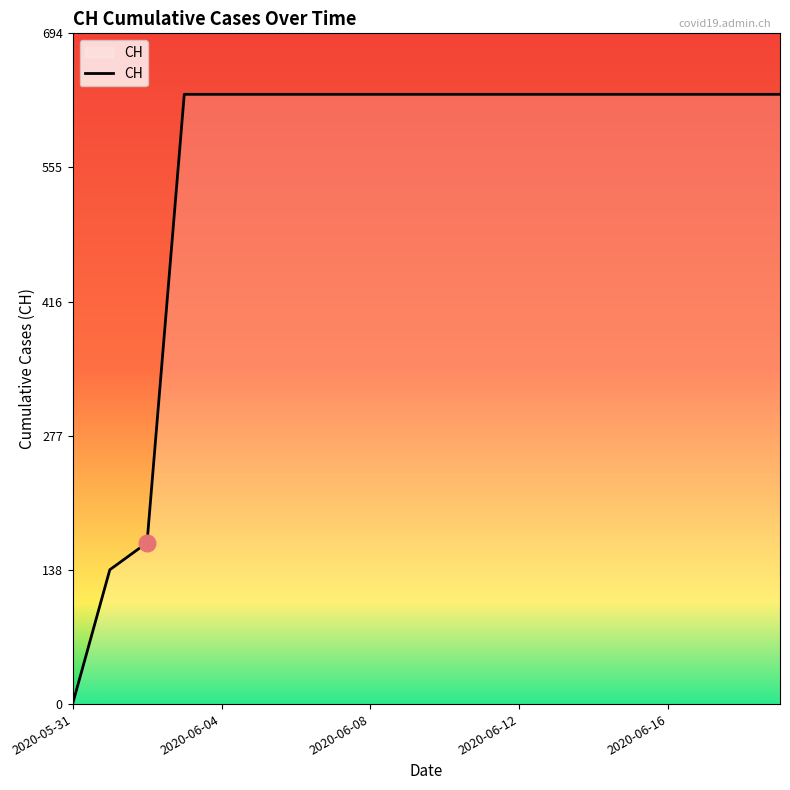

What is the greatest value displayed?

631